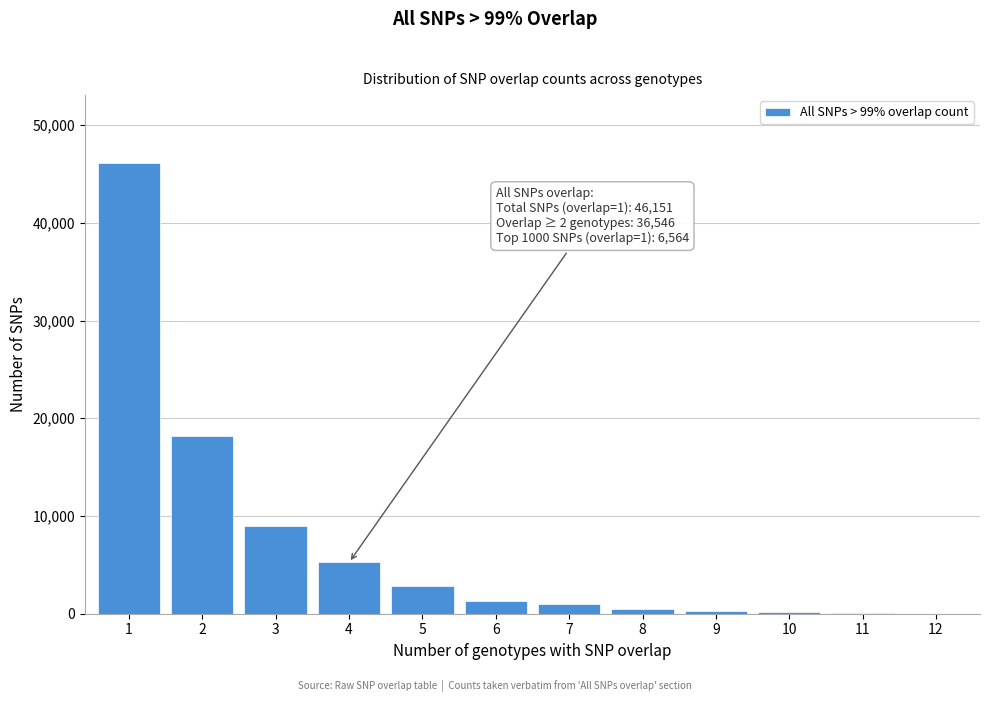

What is the change in value from 1 to 2?

-27943